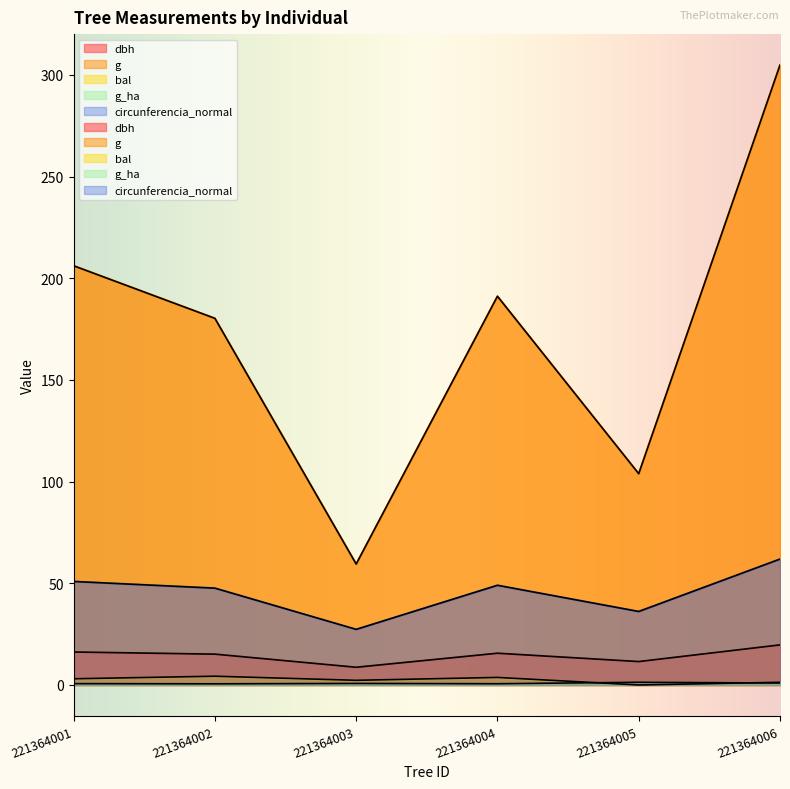

How many series are shown in this chart?

5